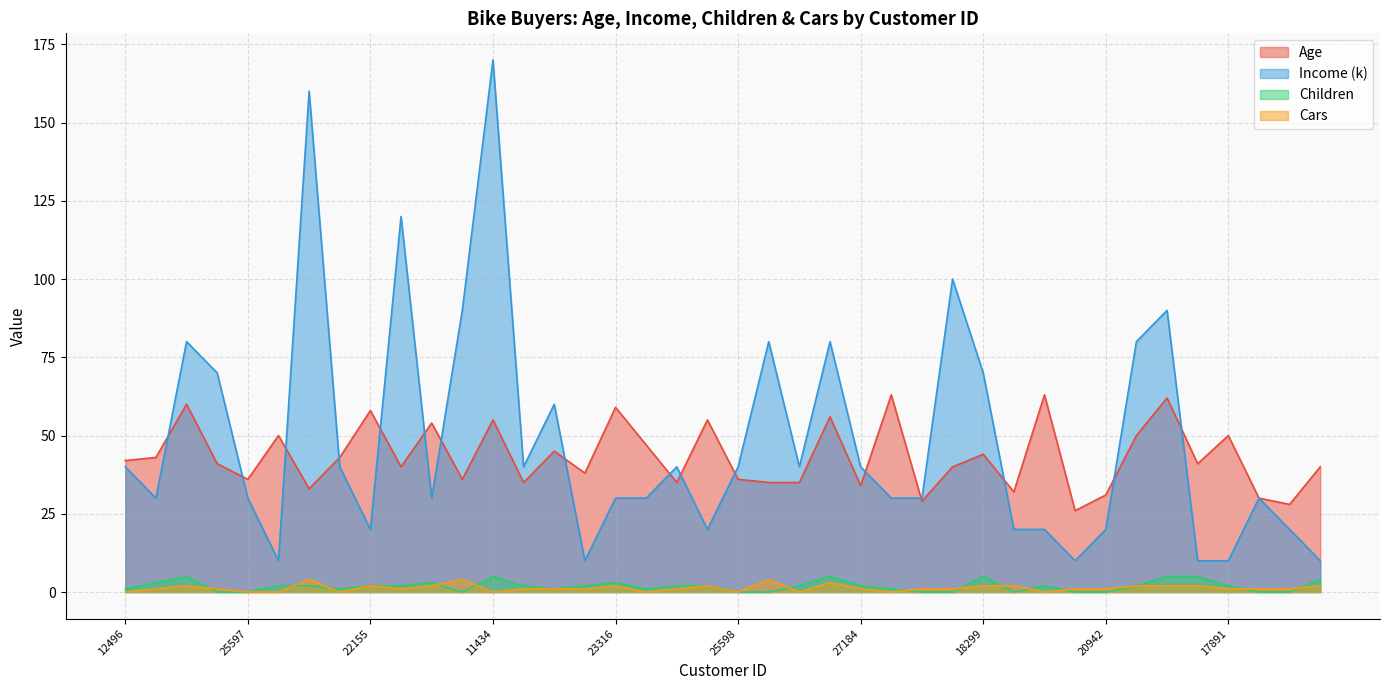

Count the number of data series in this chart.

4